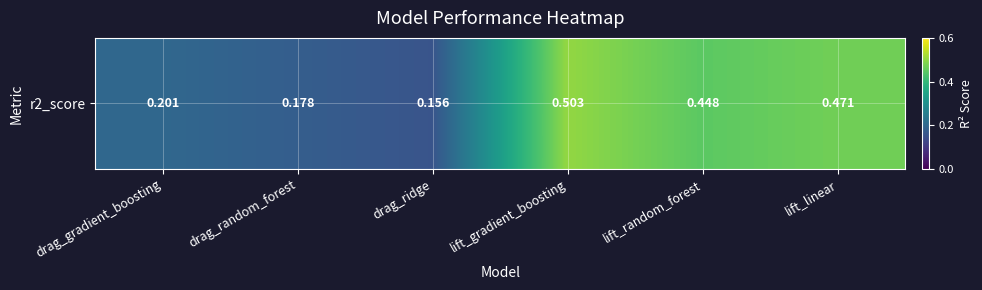

The chart shows a value of 0.1 at lift_random_forest. True or false?

False